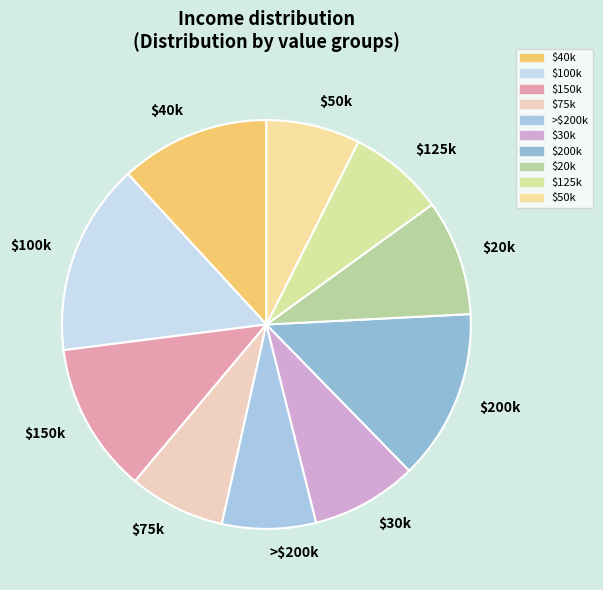

Is there any slice that represents more than half of the pie?

No